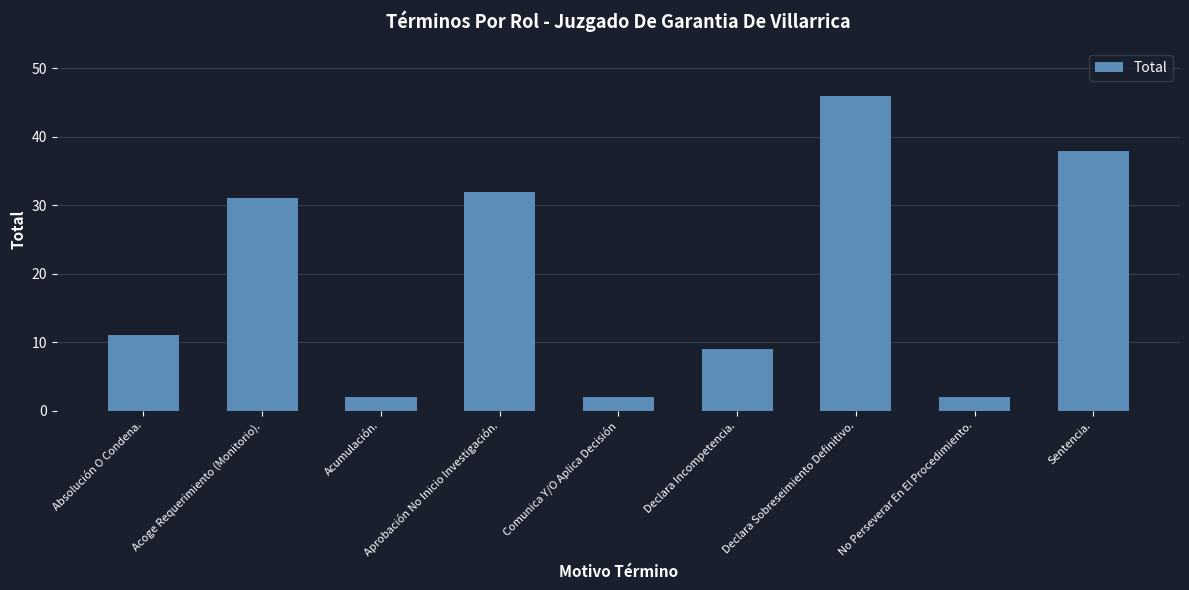

How many bars are there in total?

9